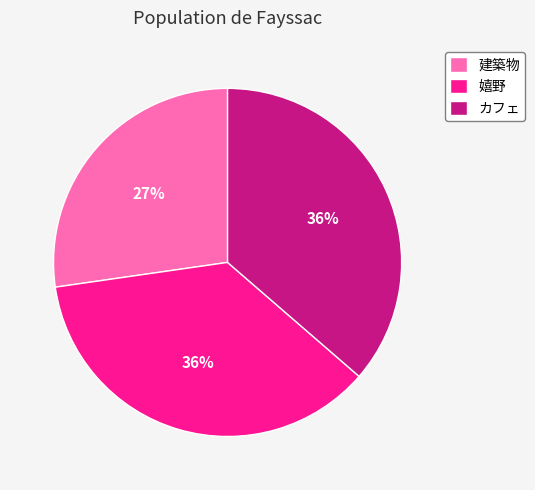

Combined, do カフェ and 建築物 account for over 50%?

Yes